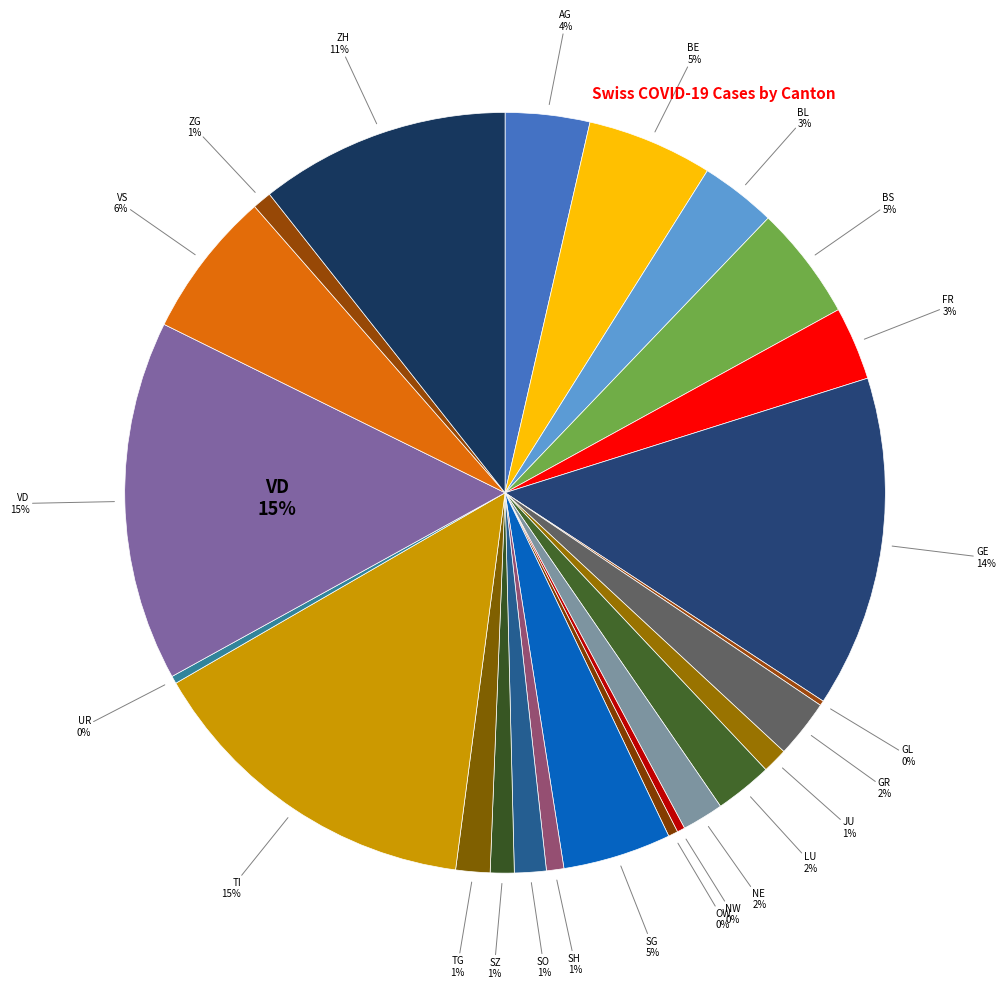

Does NW account for over 50% of the chart?

No